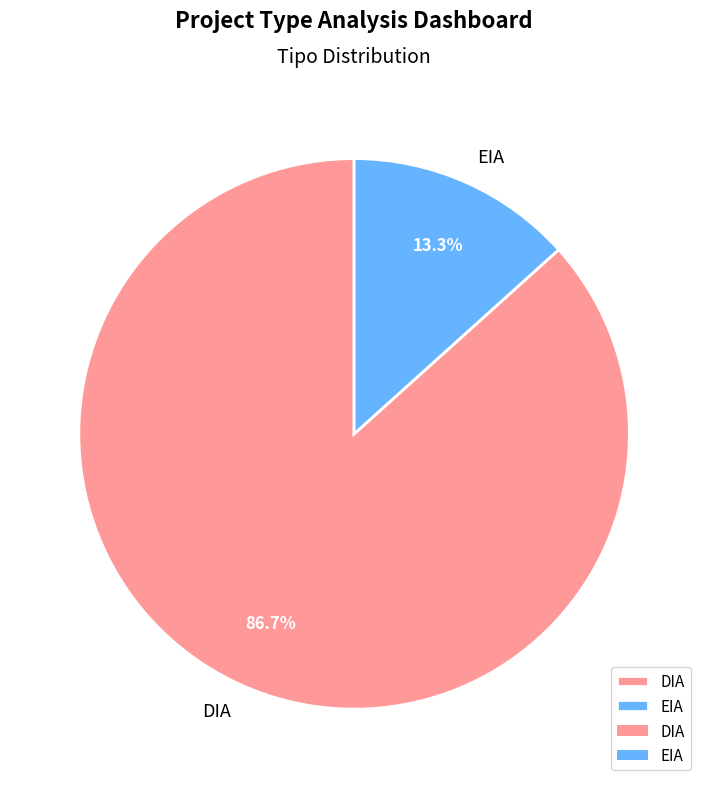

True or false: EIA accounts for 13% of the total.

True